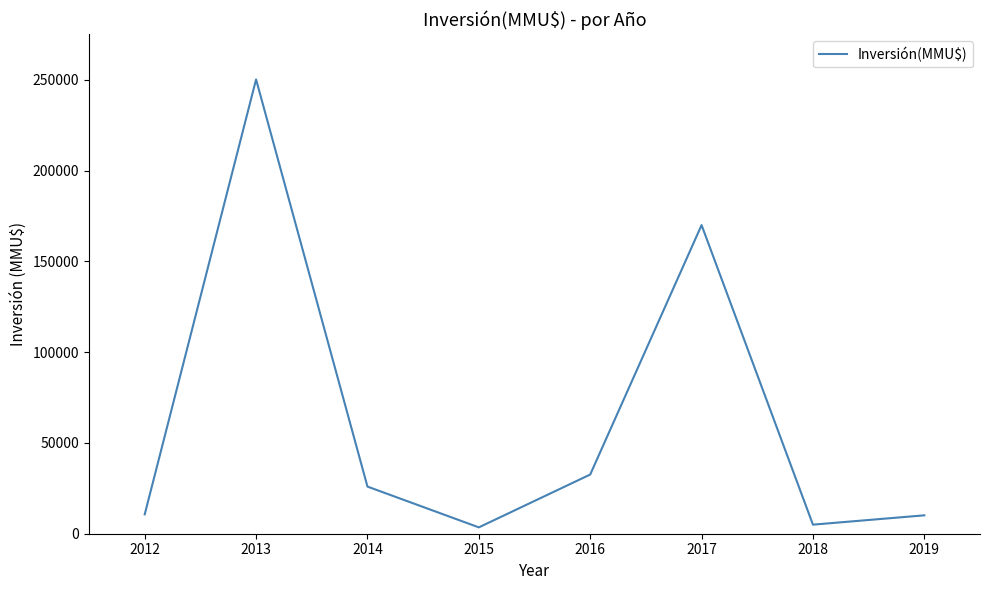

How many categories are shown in the chart?

8